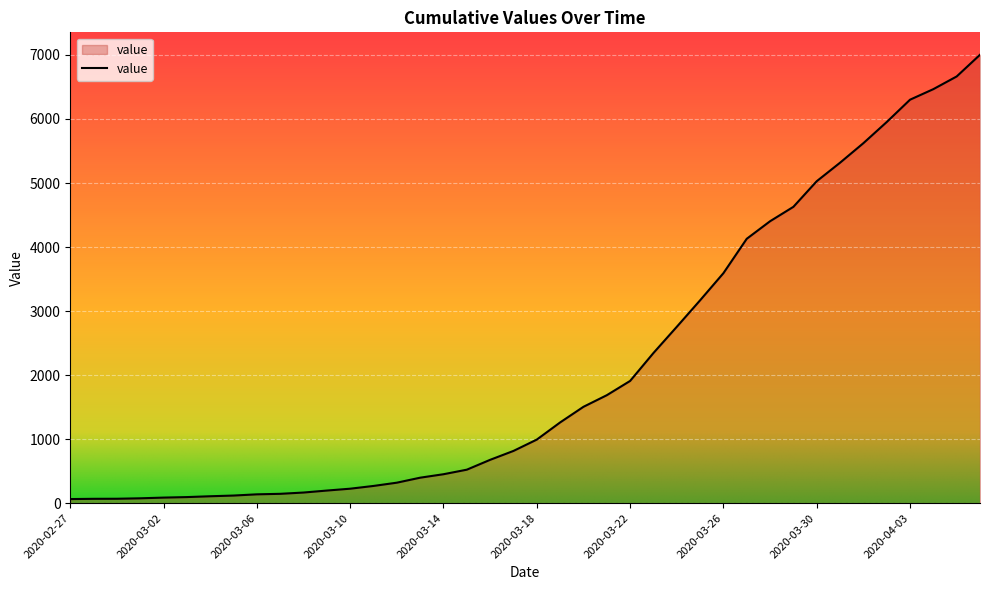

What is the difference between the maximum and minimum values?

6939